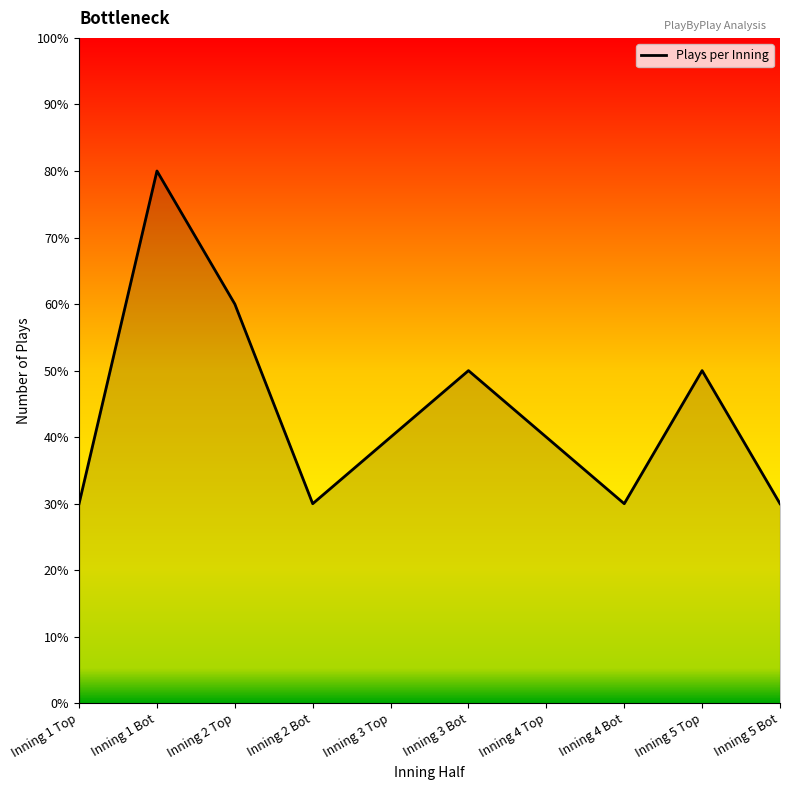

Reading left to right, transcribe all the data shown in this chart.

3	8	6	3	4	5	4	3	5	3